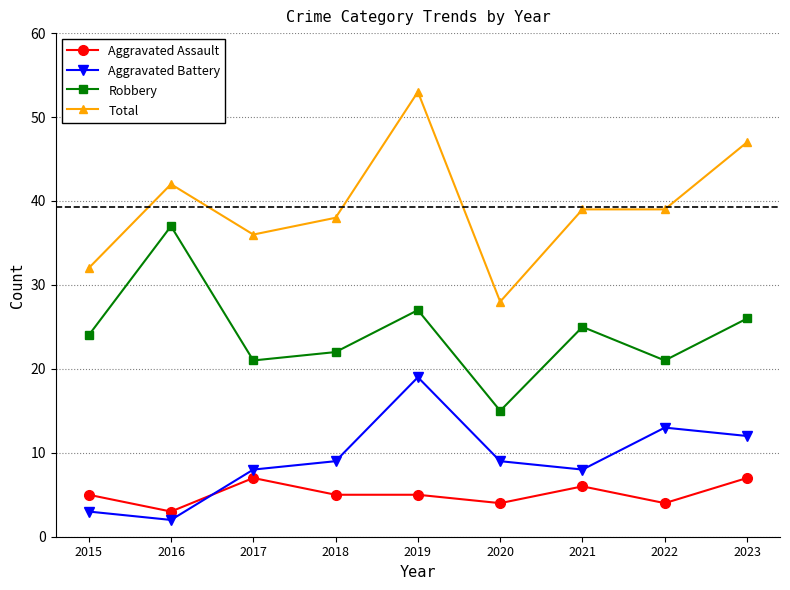

Where is the first local minimum for Robbery?

2017